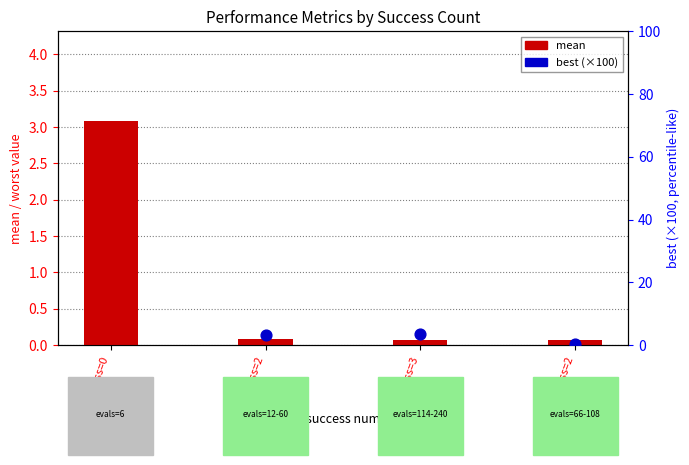

At which category is the sum across all series the highest?

success=0